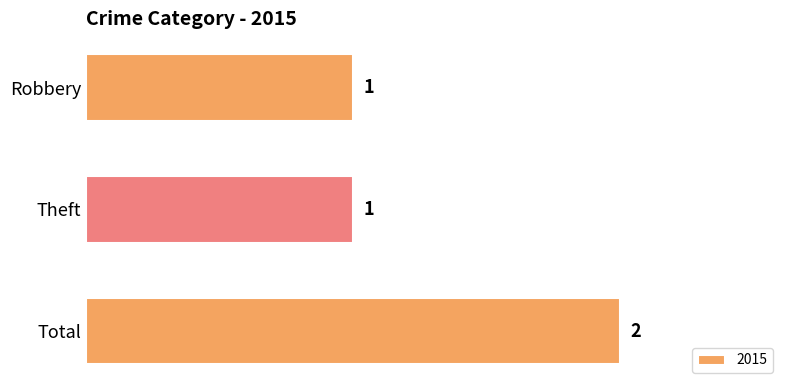

Between Total and Theft, which is larger?

Total